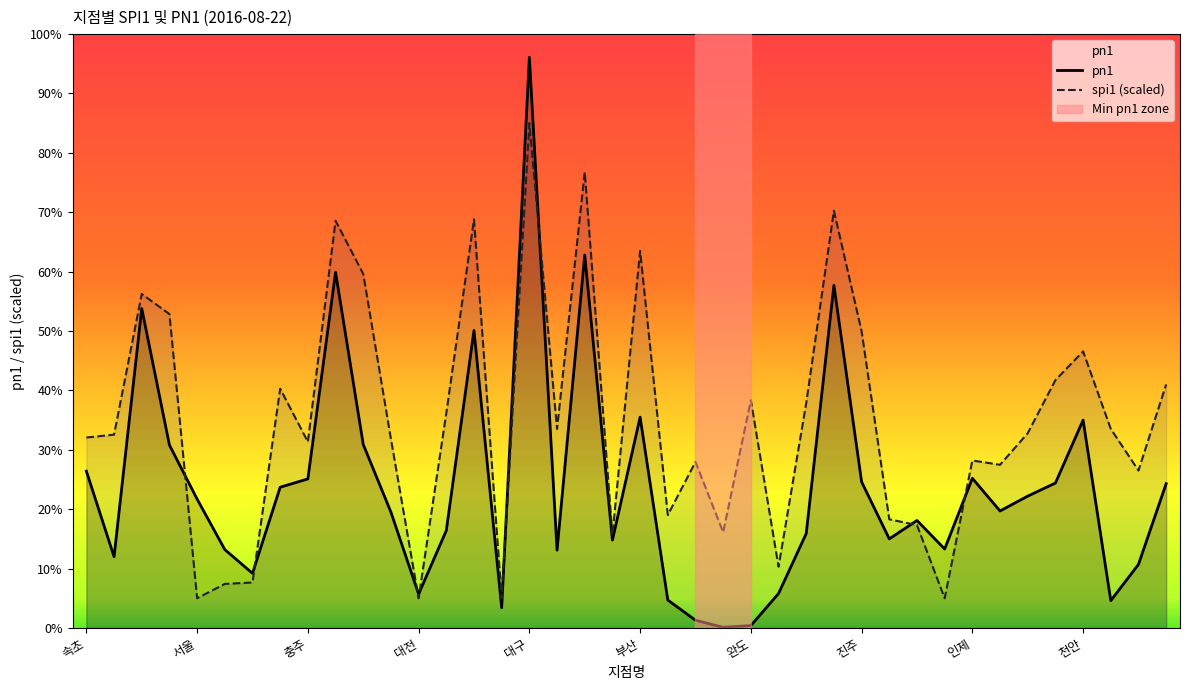

Which series has the largest total across all categories?

spi1 (scaled)